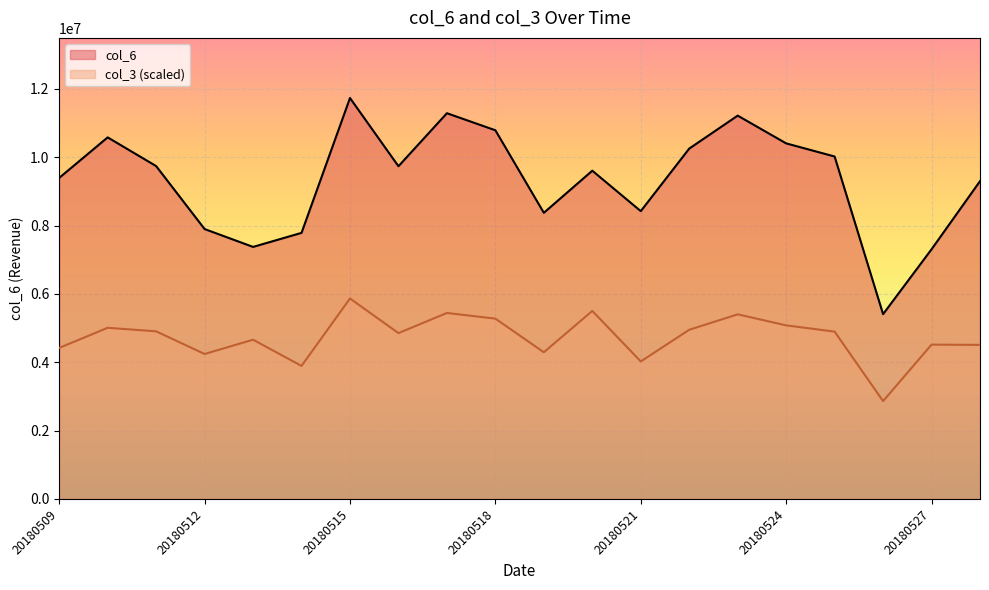

How many values in the col_3 series exceed 4895601?

10